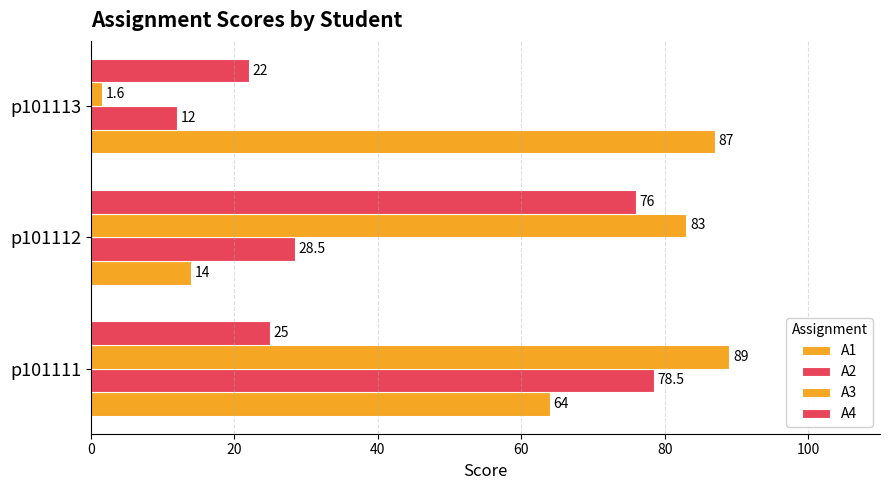

How many values in the A2 series are below 28?

1